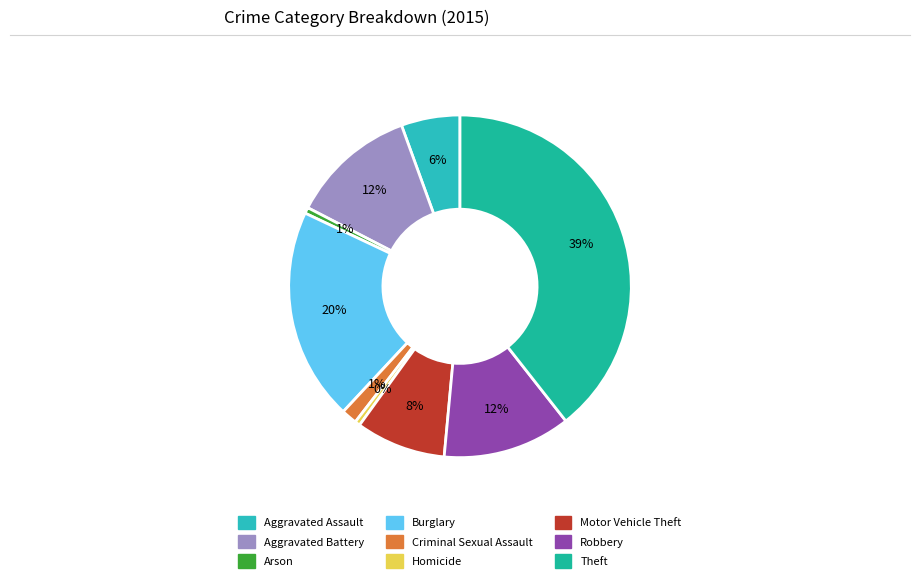

What is the total percentage of Arson and Homicide?

1.1%